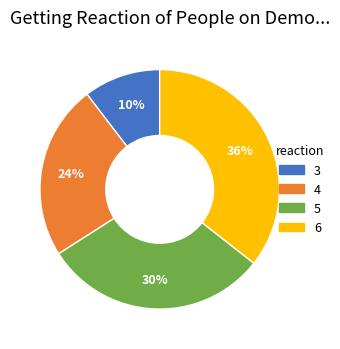

Is it true that 3 is 10% of the pie?

True